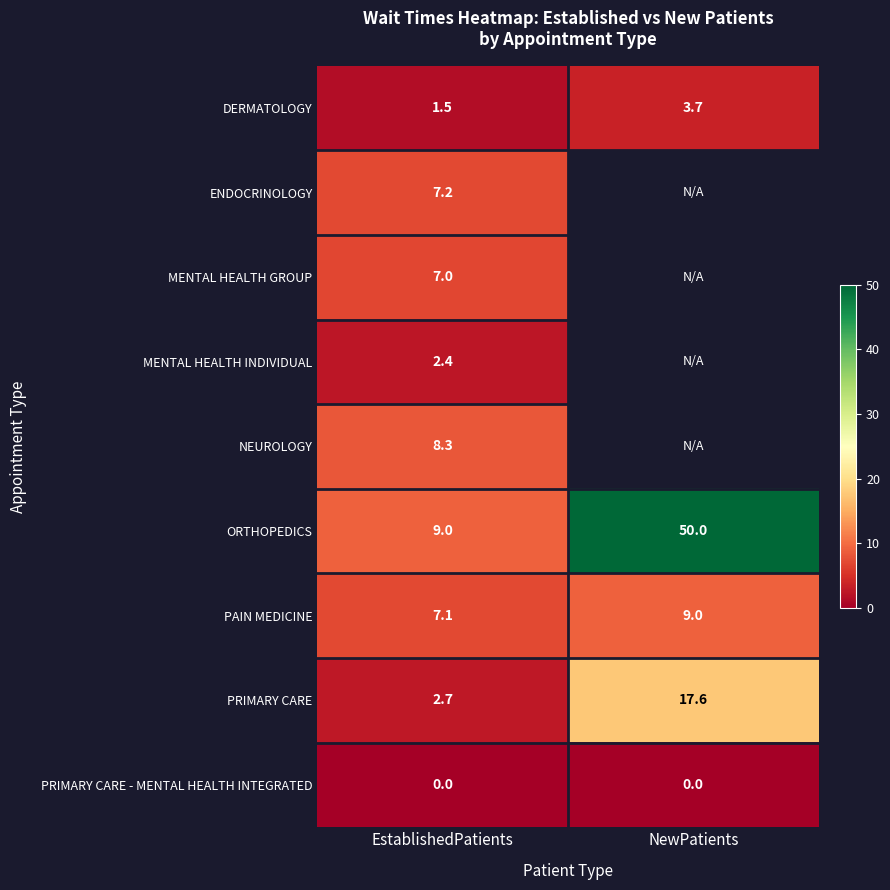

At which label does DERMATOLOGY reach its peak?

NewPatients